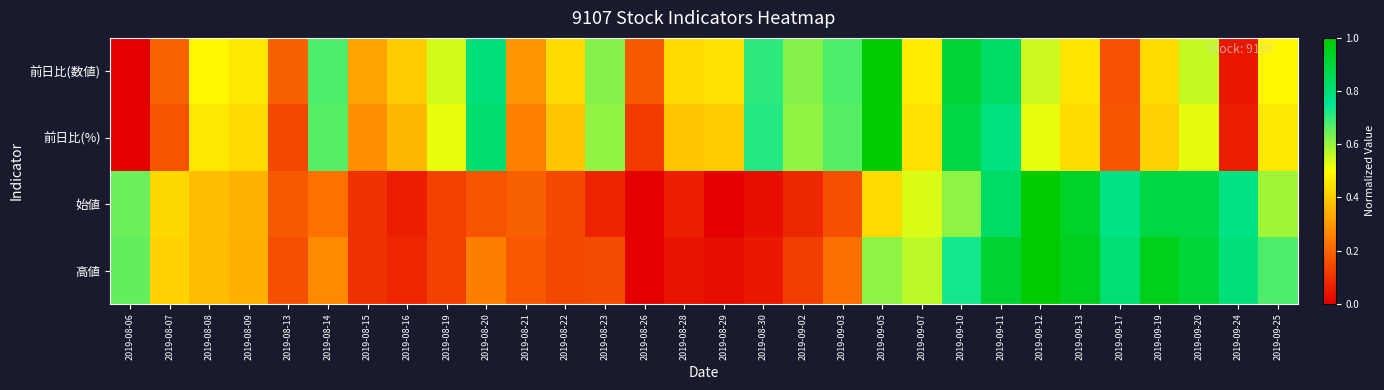

List the series in order of their peak value, highest first.

前日比(数値), 前日比(%), 始値, 高値